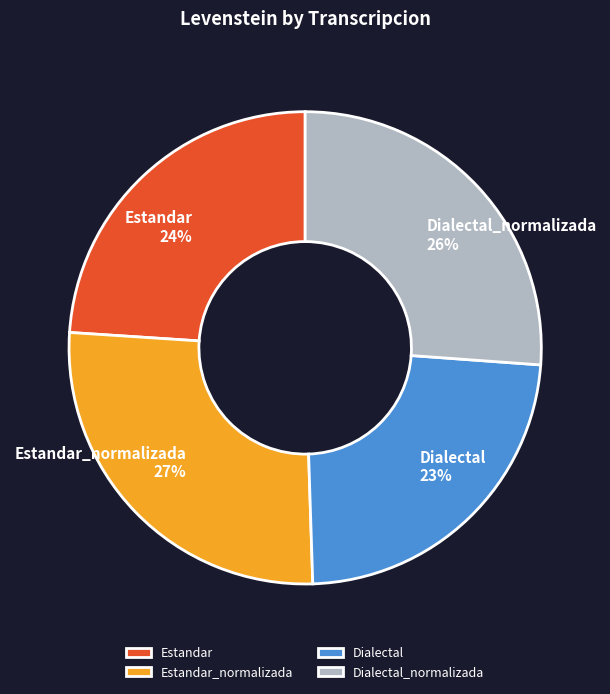

To the nearest percent, what is the difference between the Estandar and Estandar_normalizada slice percentages?

3%